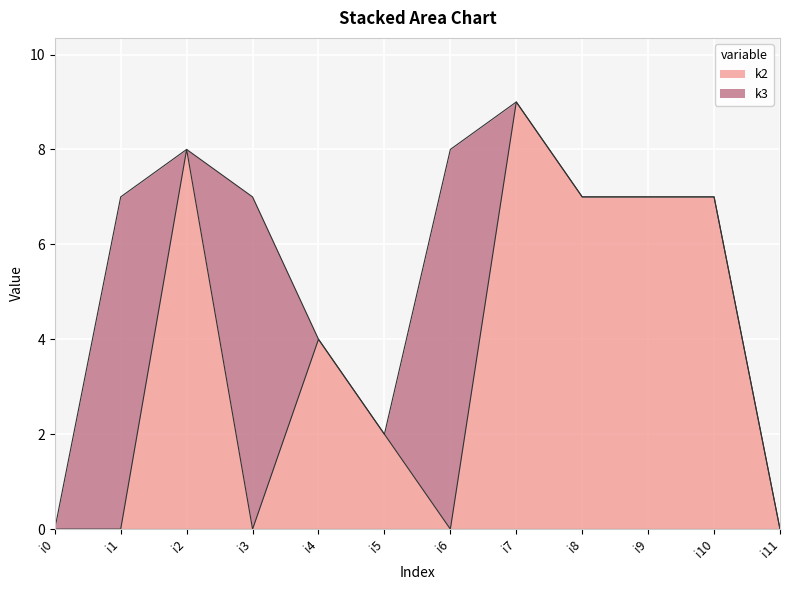

Where does the data first go above 4?

i2